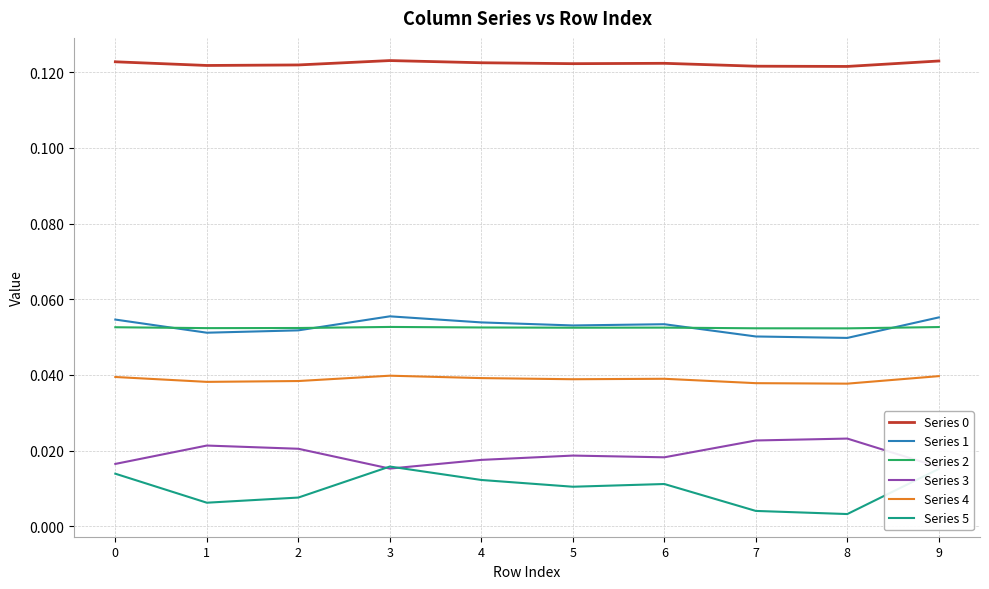

Which series has the widest spread of values?

Series 5